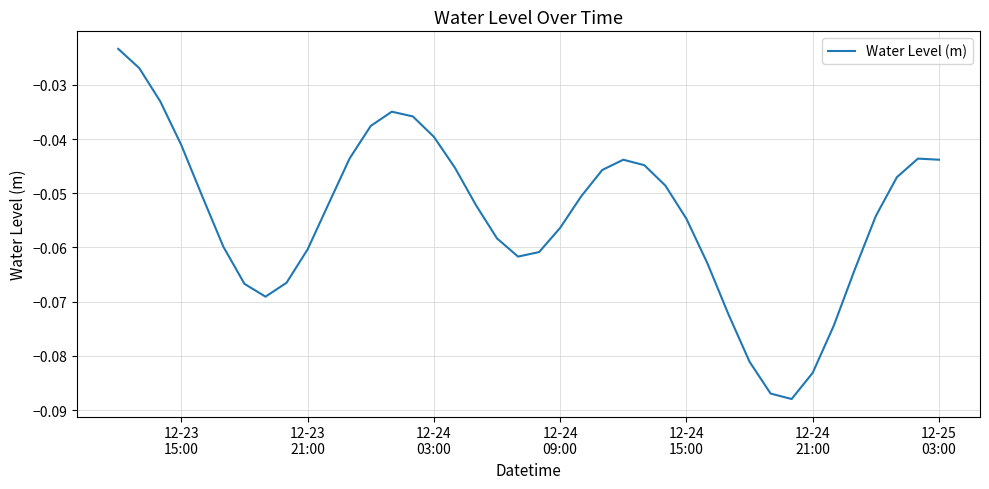

How many series are shown in this chart?

1